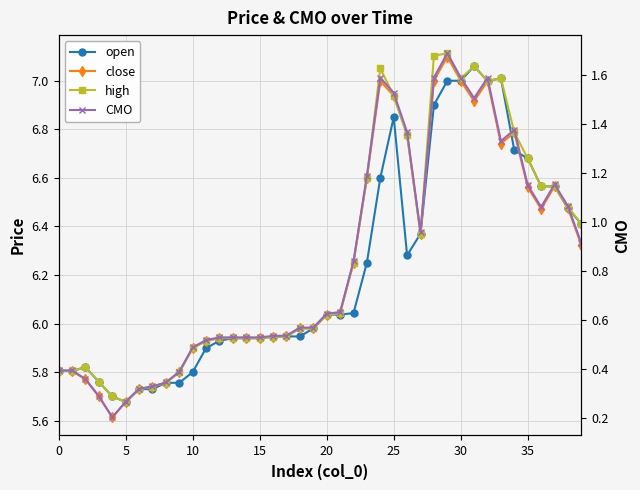

True or false: high has a value of 9.9 at 35.

False